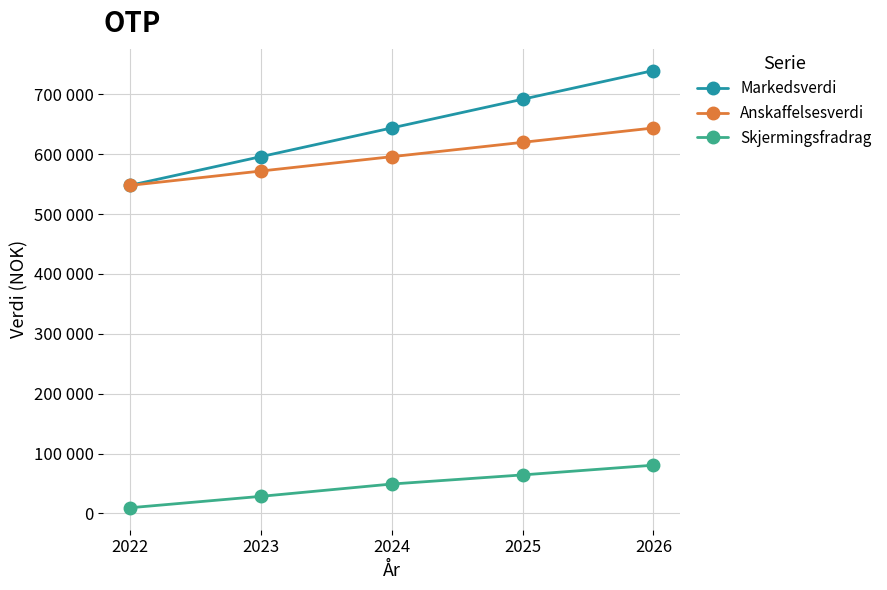

What is the sum of the Anskaffelsesverdi values at 2025 and 2026?

1264000